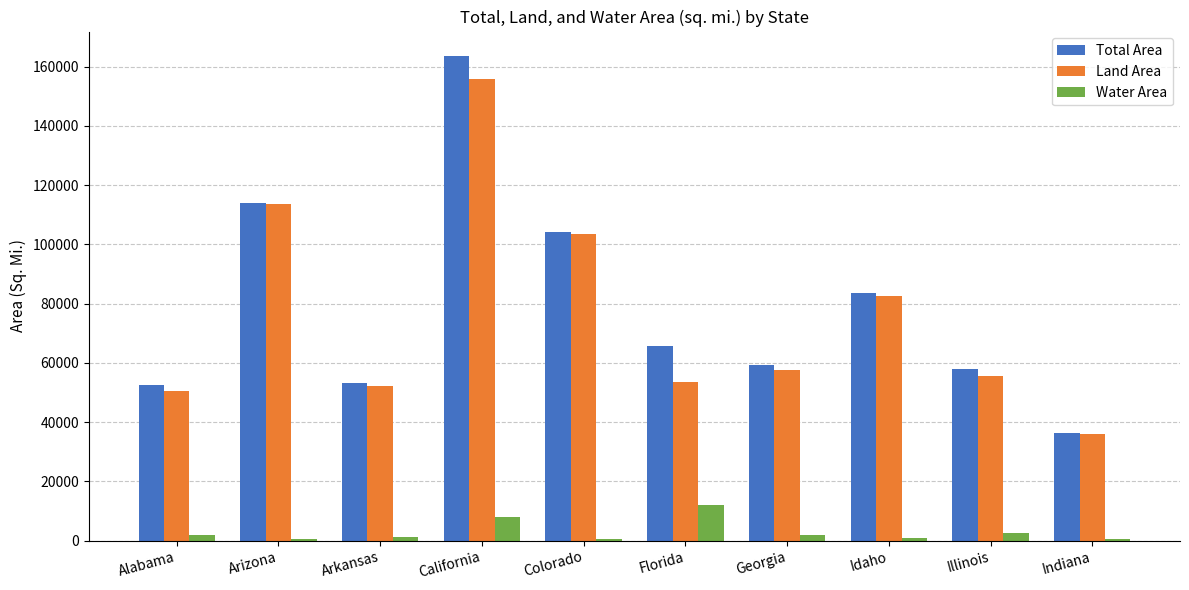

Is the value of Land Area at Arizona greater than the value of Total Area at Florida?

Yes